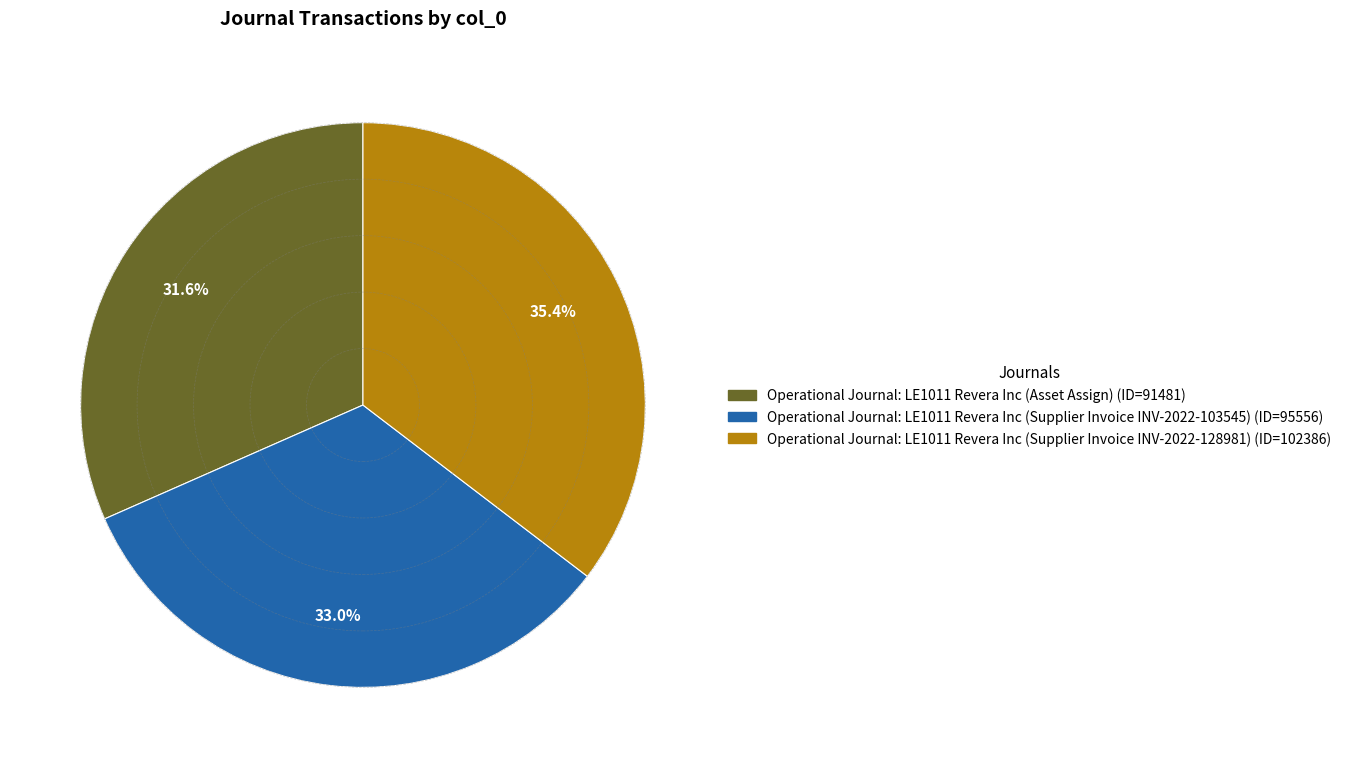

Count the number of slices in the pie.

3